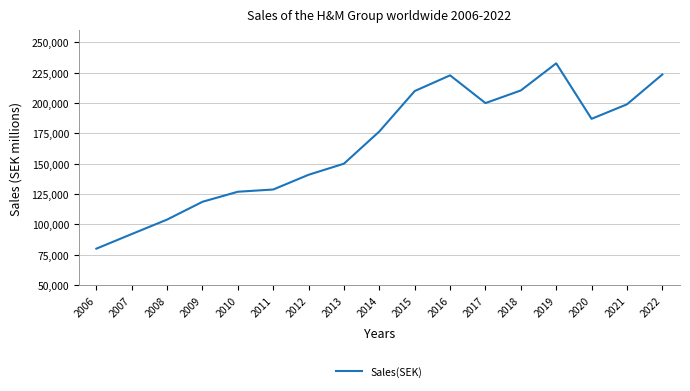

What is the ratio of the value at 2021 to the value at 2008?

1.9